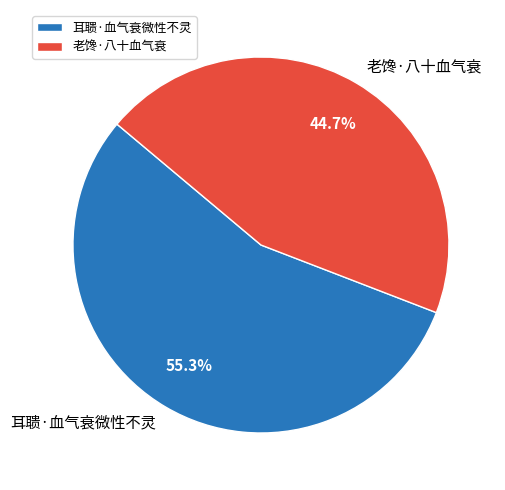

To the nearest percent, what portion does 耳聩·血气衰微性不灵 represent?

55%